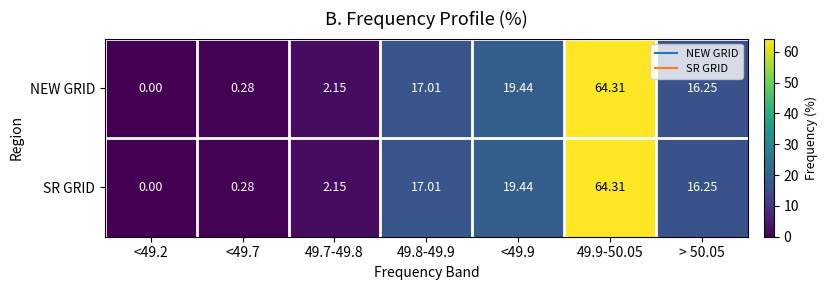

Is the value of SR GRID at > 50.05 greater than the value of NEW GRID at <49.7?

Yes